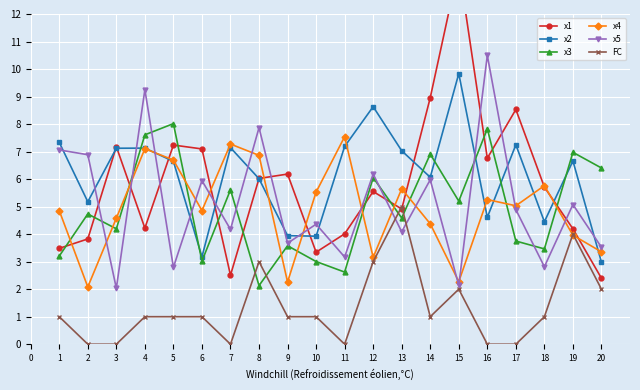

How many interior local peaks does the x2 series have?

6